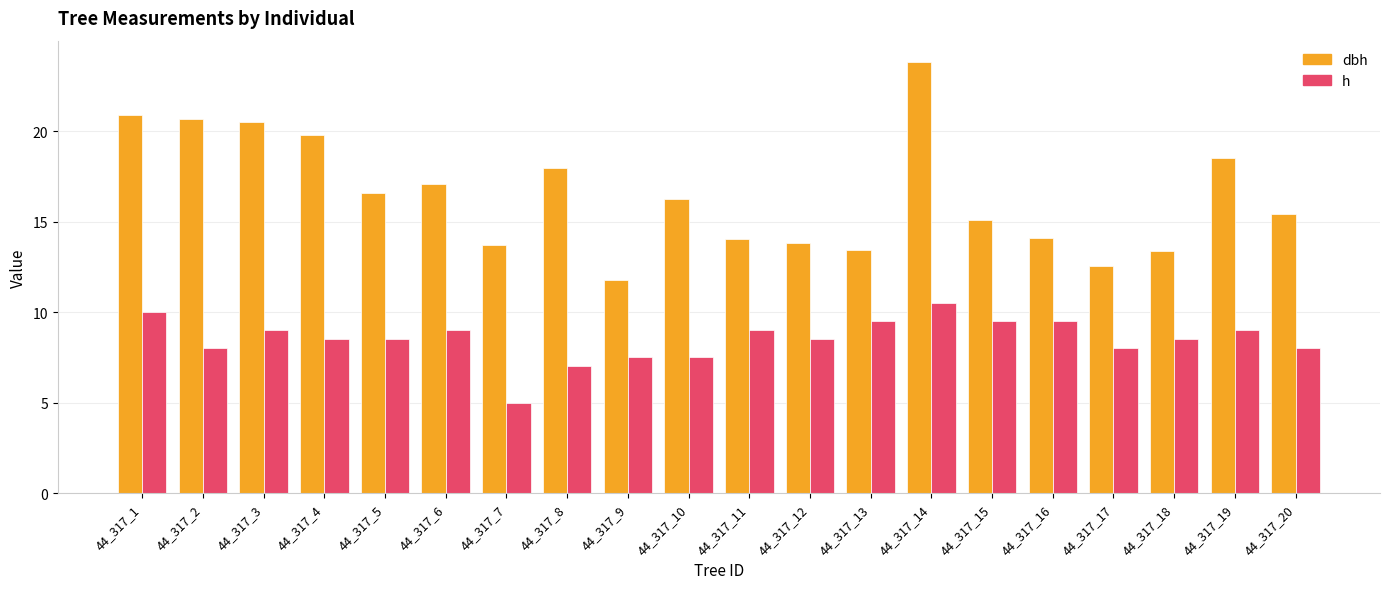

The dbh series shows 16.2 at 44_317_10. True or false?

True